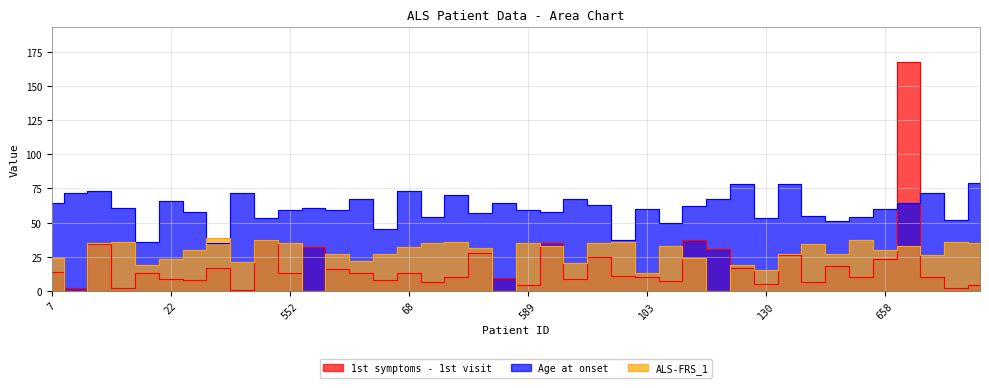

Rank the series by their average value, from highest to lowest.

Age at onset, ALS-FRS_1, 1st symptoms - 1st visit